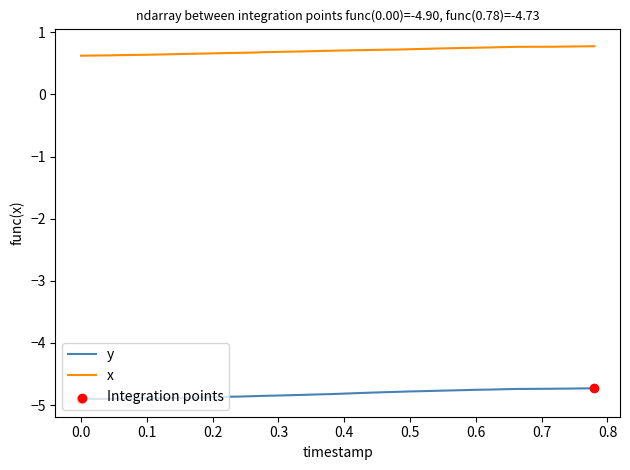

True or false: x and y intersect in this chart.

False